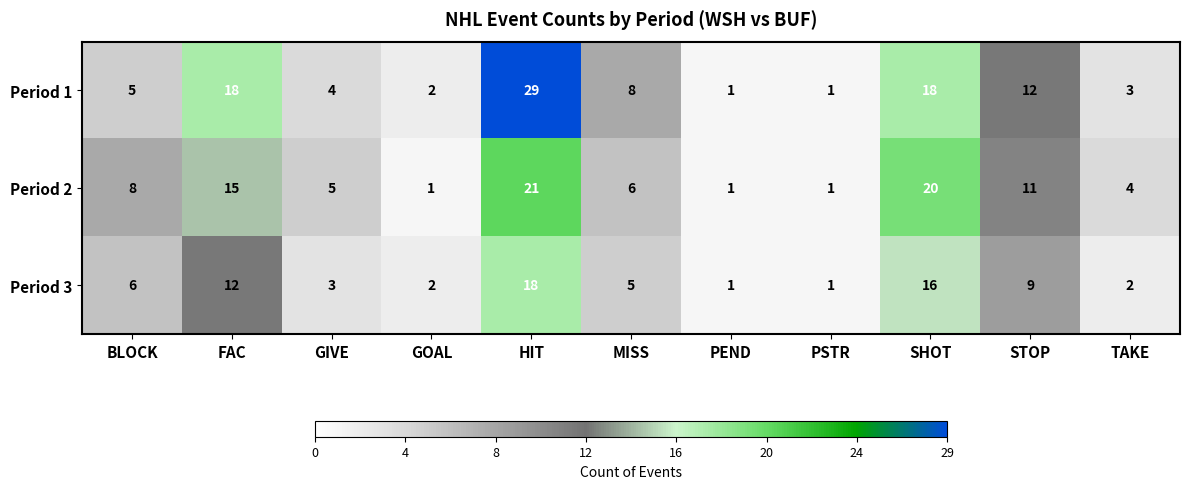

What is the difference between the maximum and minimum values in the Period 3 series?

17